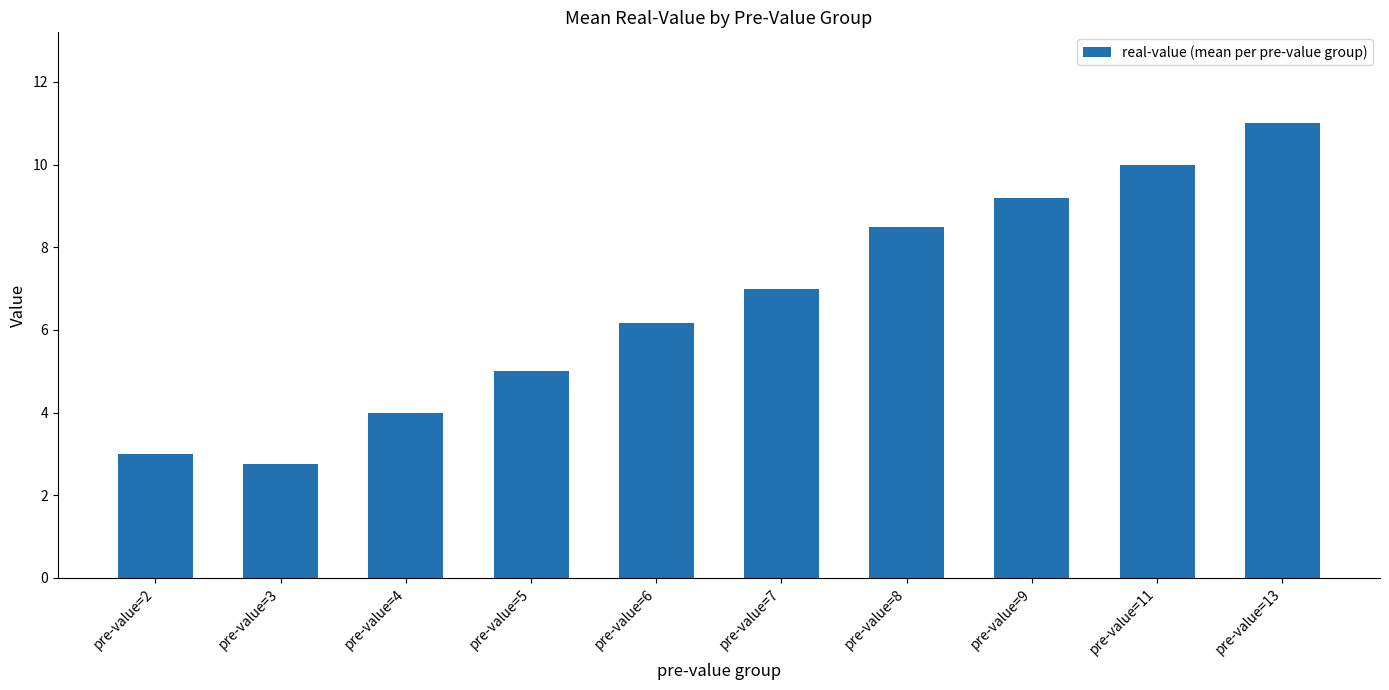

Is it true that the value at pre-value=13 is 19.2?

False